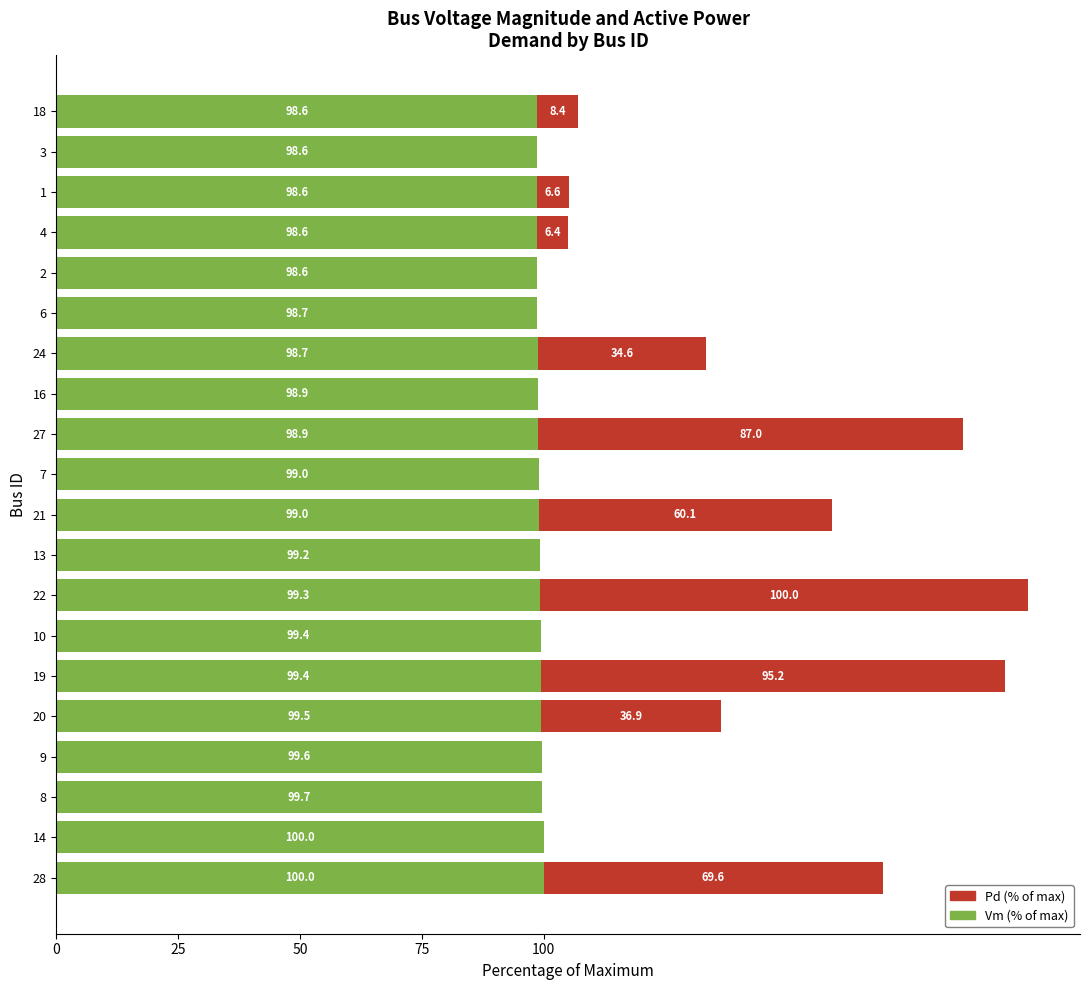

At which label is Vm (% of max) closest to 99?

21